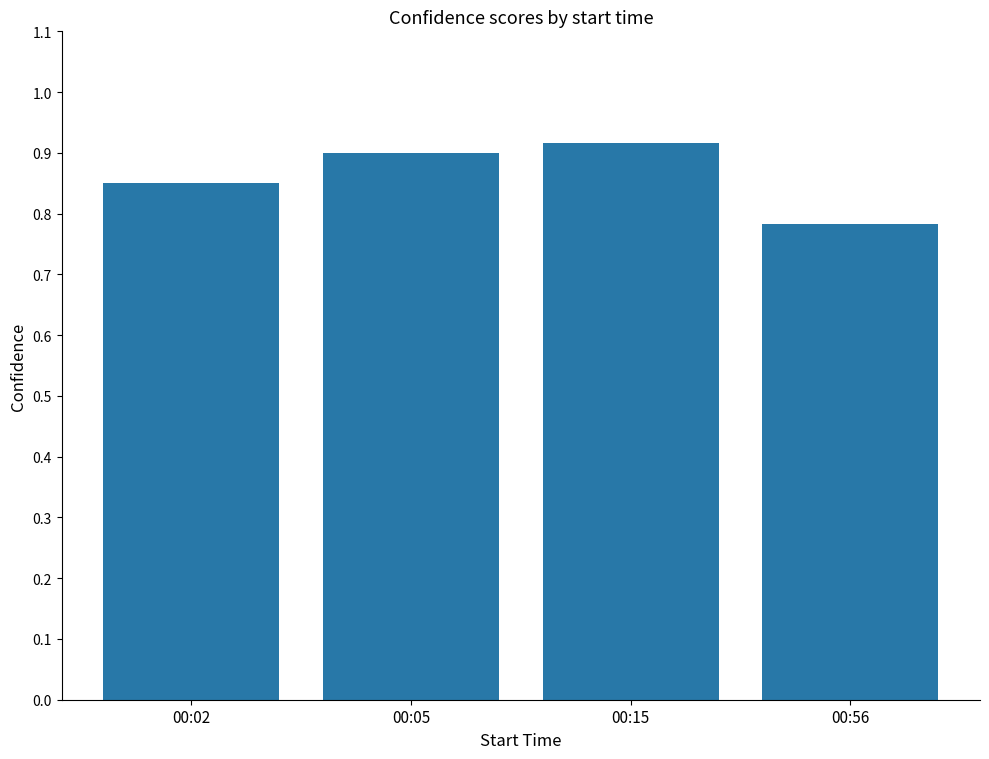

Are the bars horizontal?

No